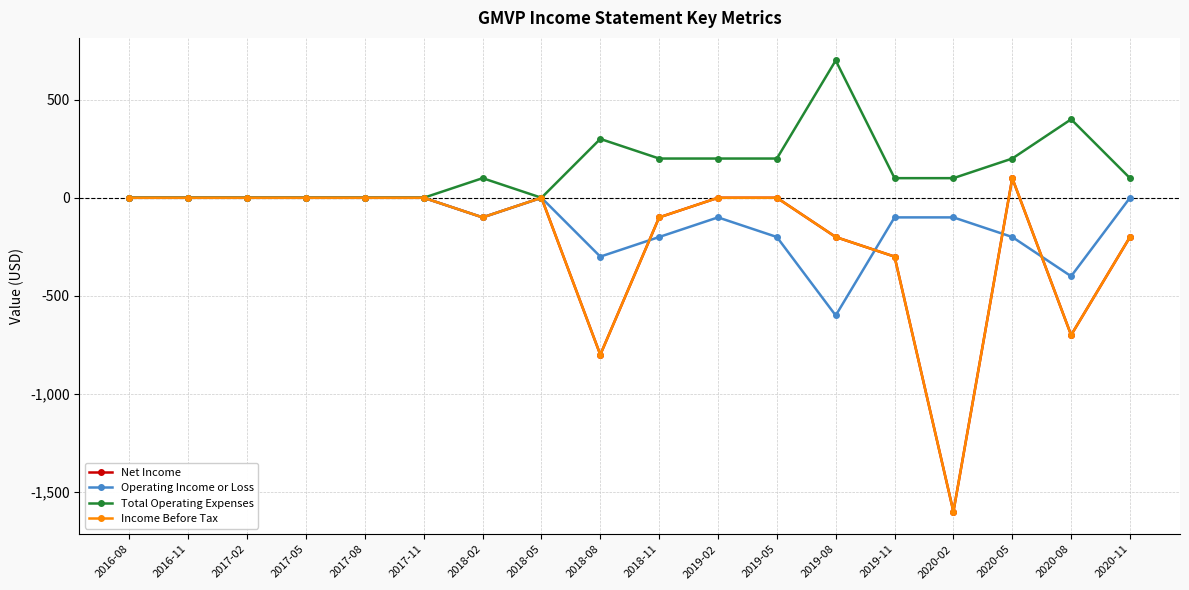

True or false: Income Before Tax and Total Operating Expenses cross at least once.

False